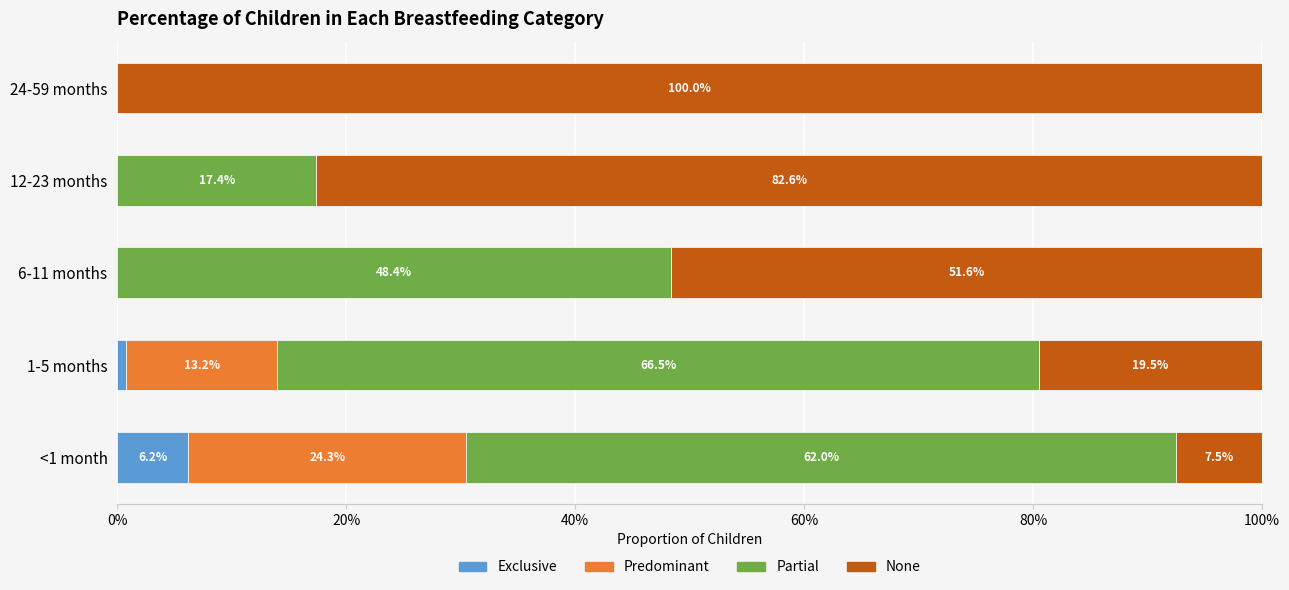

What are all the series names shown in the legend?

Exclusive, Predominant, Partial, None